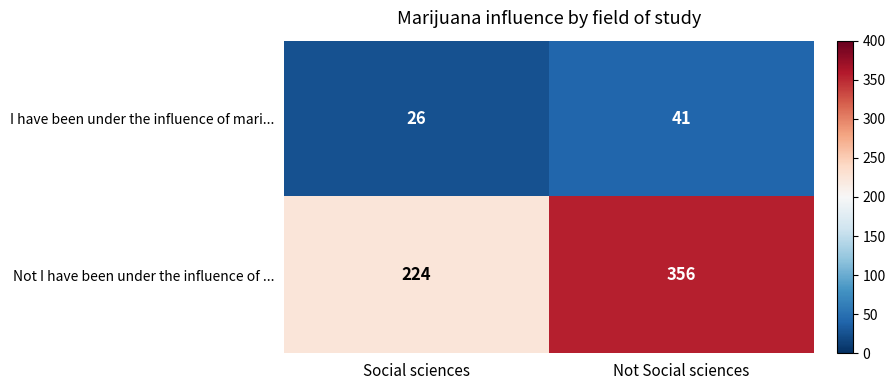

What is the difference between the maximum and minimum values in the Not I have been under the influence of ... series?

132